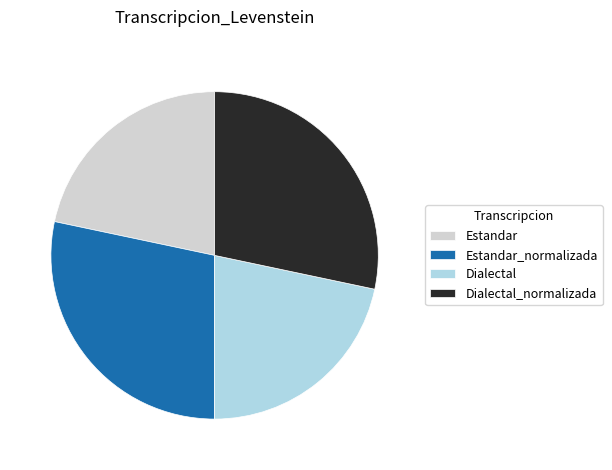

How many segments does this pie chart have?

4